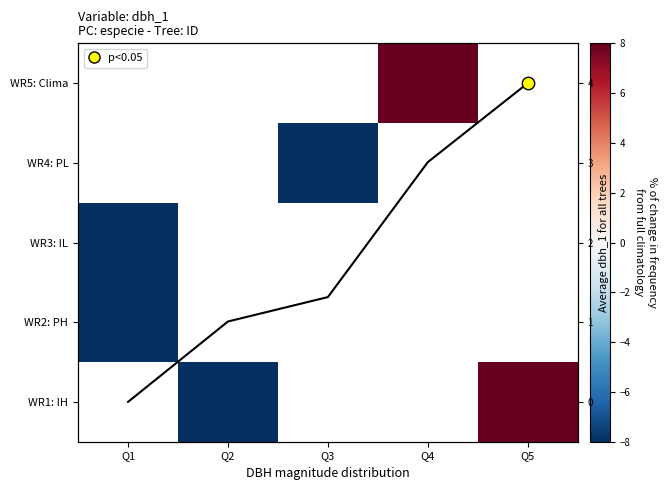

Which label corresponds to the largest value in the chart?

Q5